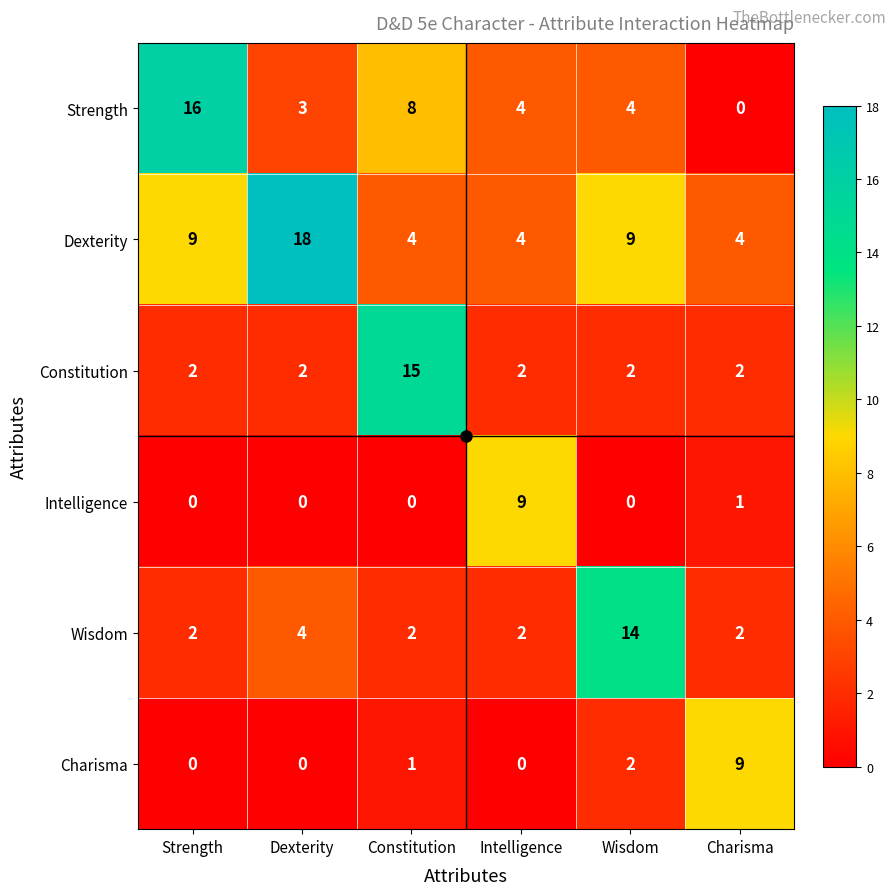

At Constitution, list the series in order from largest to smallest.

Constitution, Strength, Dexterity, Wisdom, Charisma, Intelligence